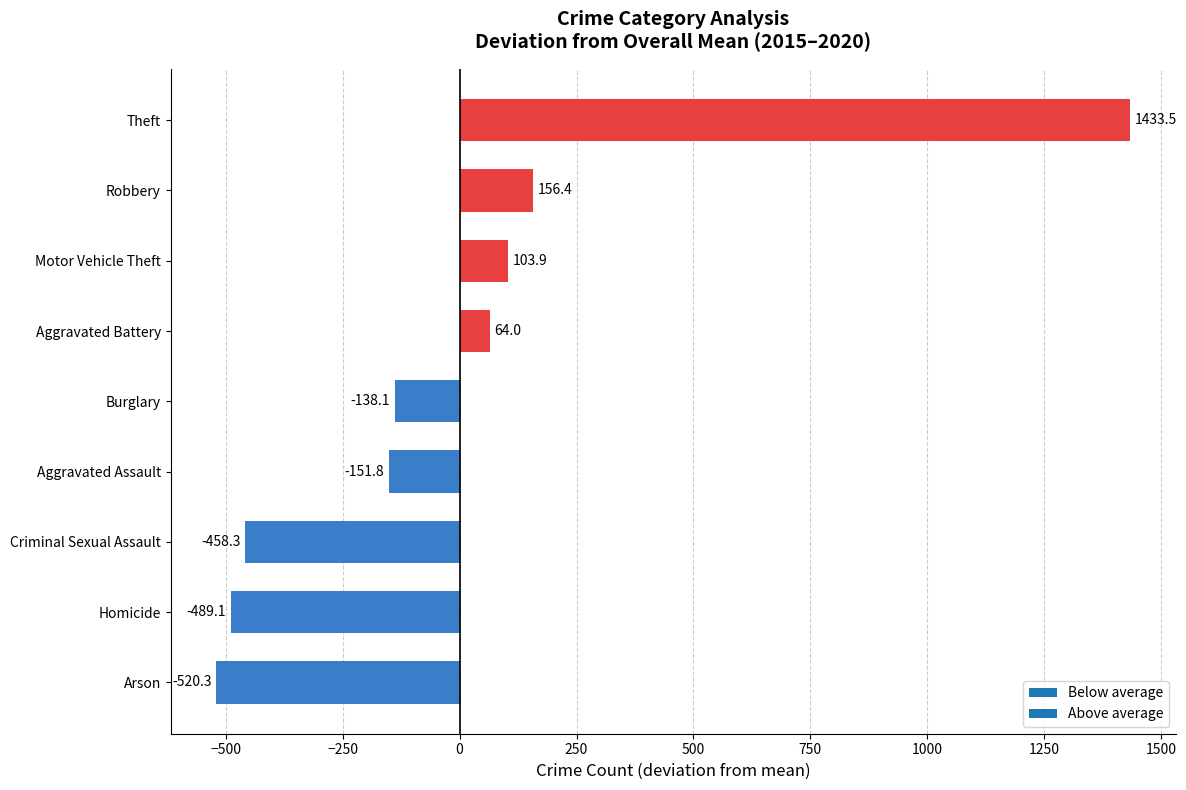

Between Motor Vehicle Theft and Arson, which is larger?

Motor Vehicle Theft